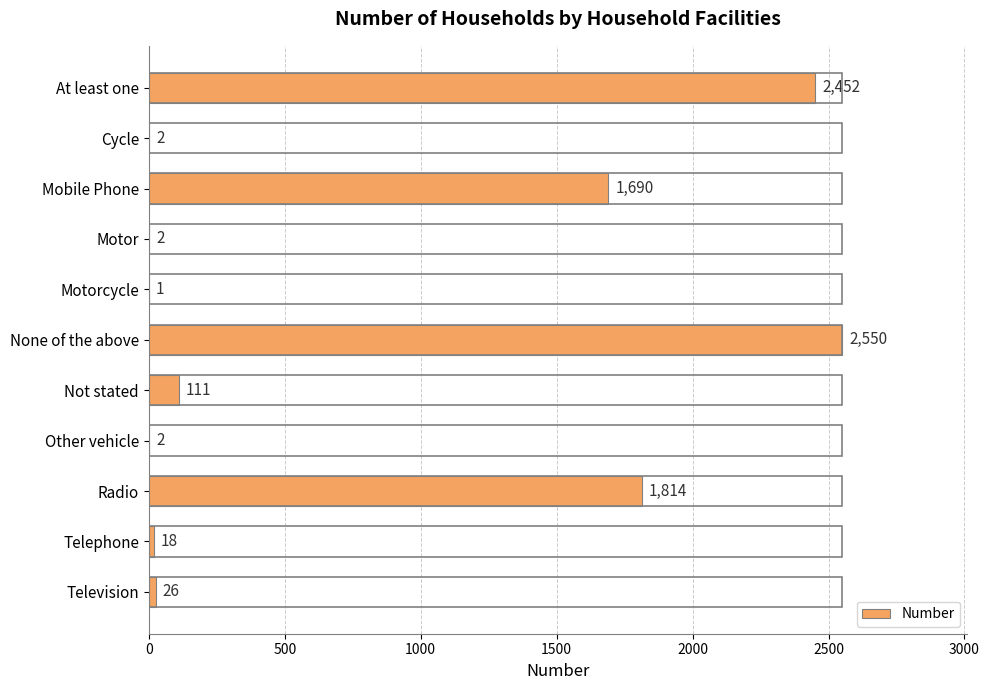

Does the chart contain stacked bars?

No